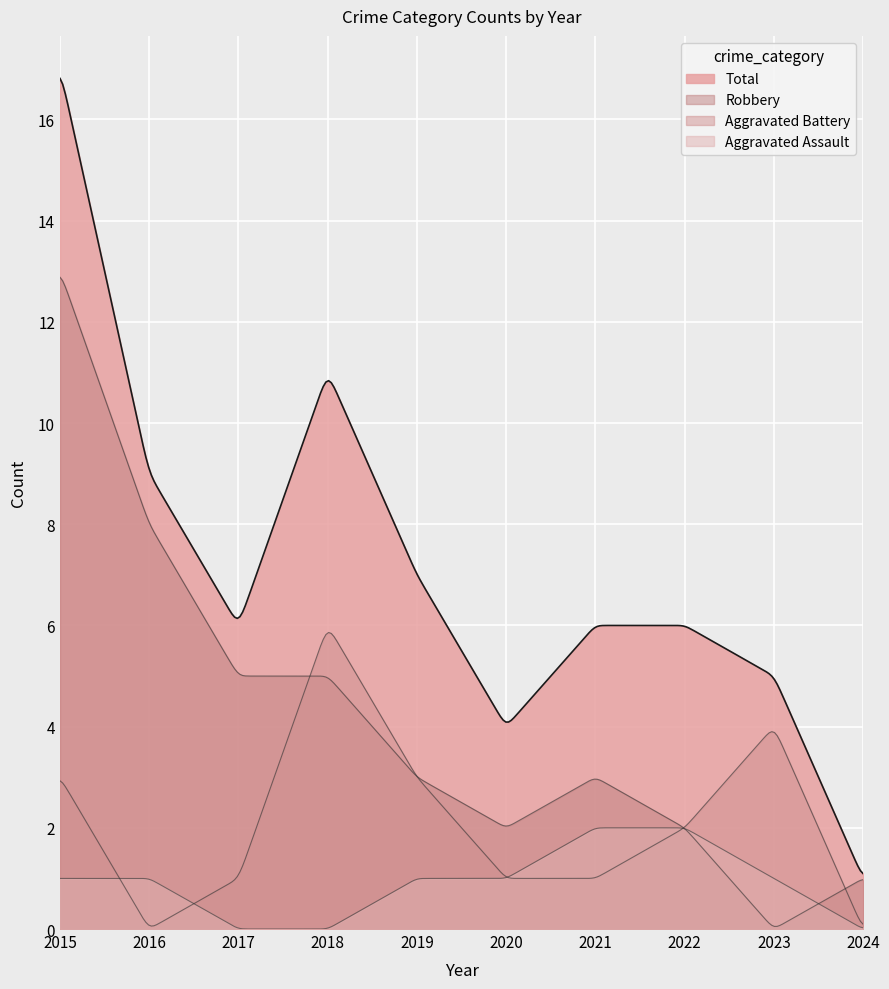

Is it true that Aggravated Assault equals 1 at 2024?

False